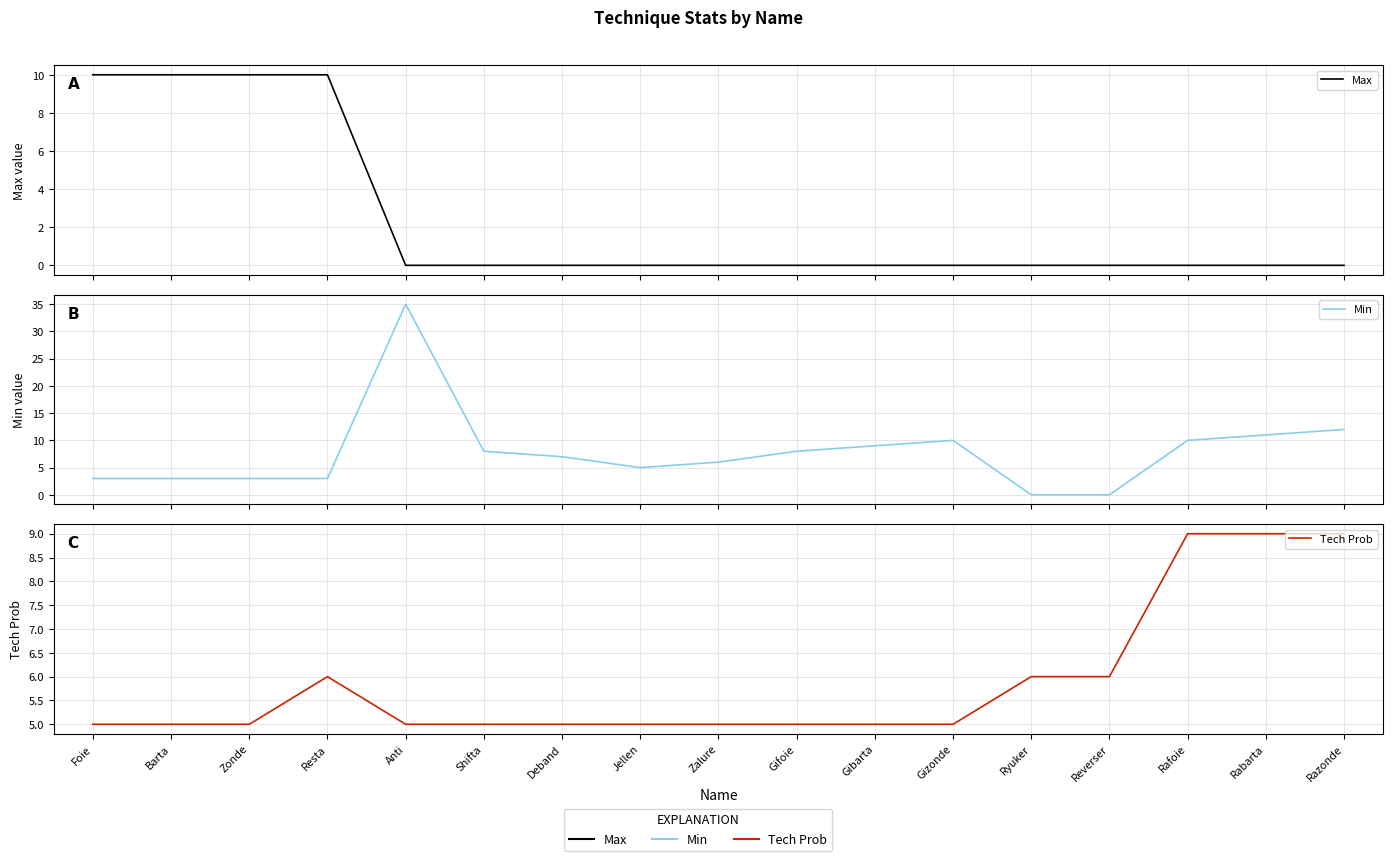

What is the difference between the Min values at Barta and Gibarta?

6